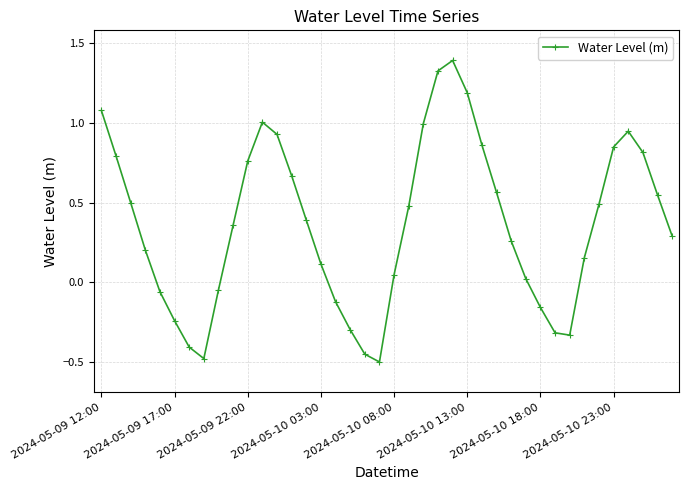

Does the chart have visible grid lines?

Yes